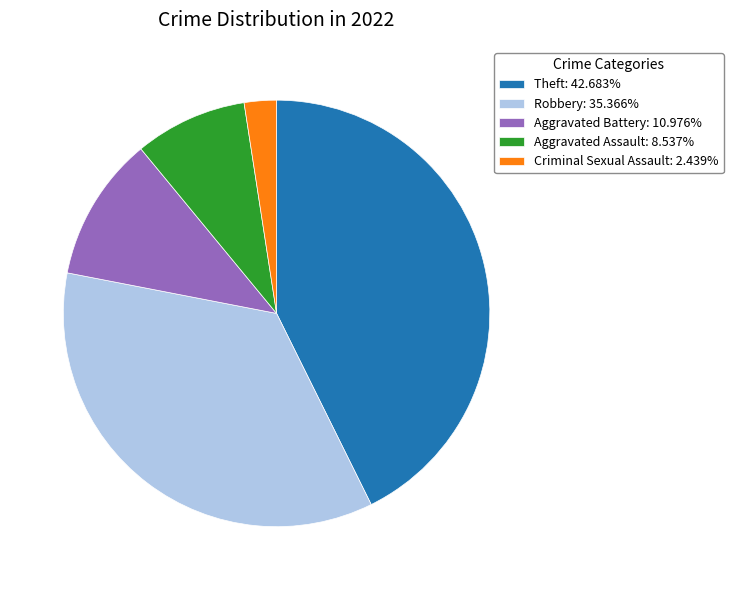

Do Robbery: 35.366% and Aggravated Battery: 10.976% together represent more than half of the pie?

No